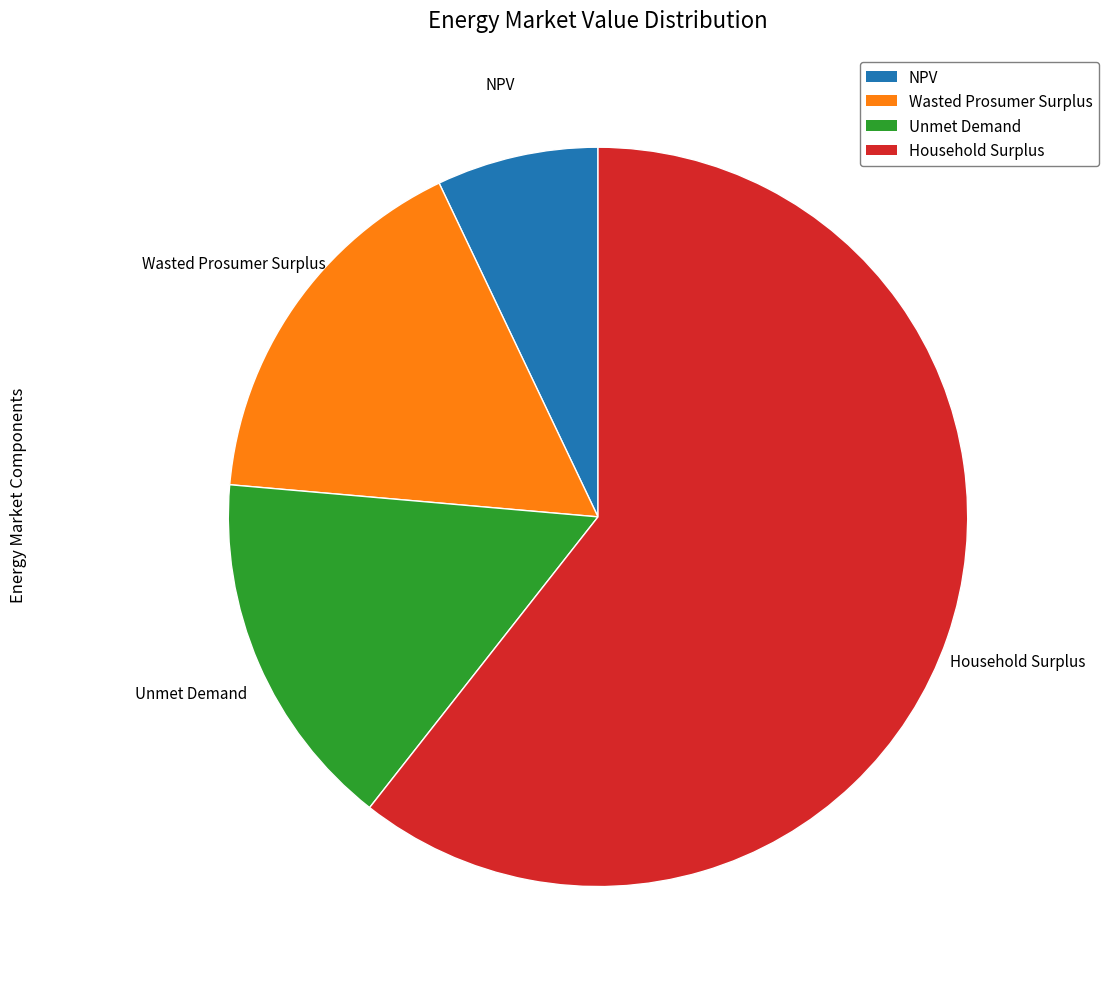

Do NPV and Household Surplus together represent more than half of the pie?

Yes